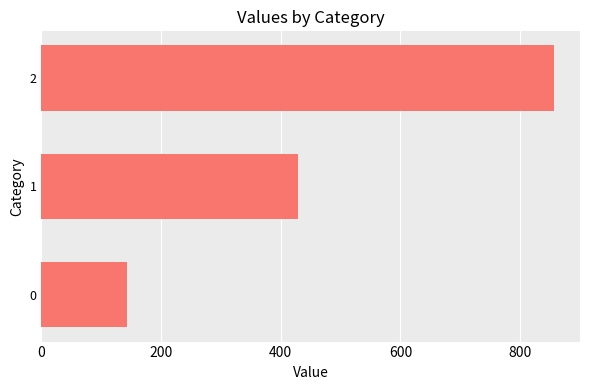

What is the difference between the values at 2 and 1?

428.6